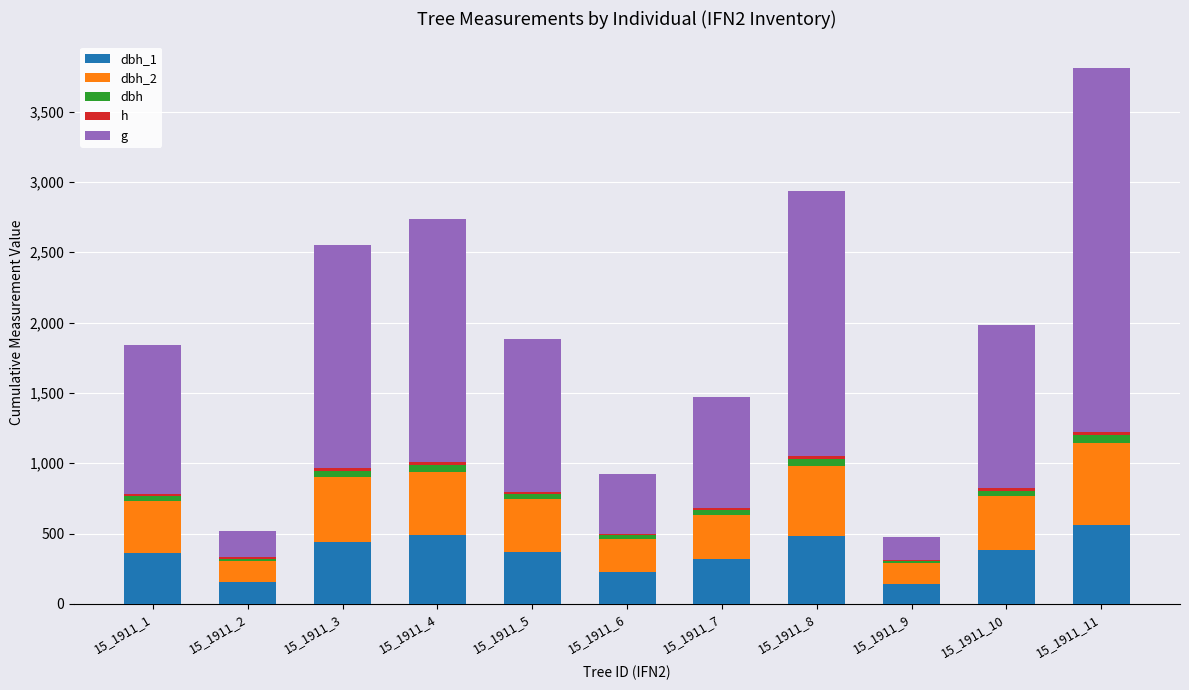

True or false: dbh has a value of 45.0 at 15_1911_3.

True